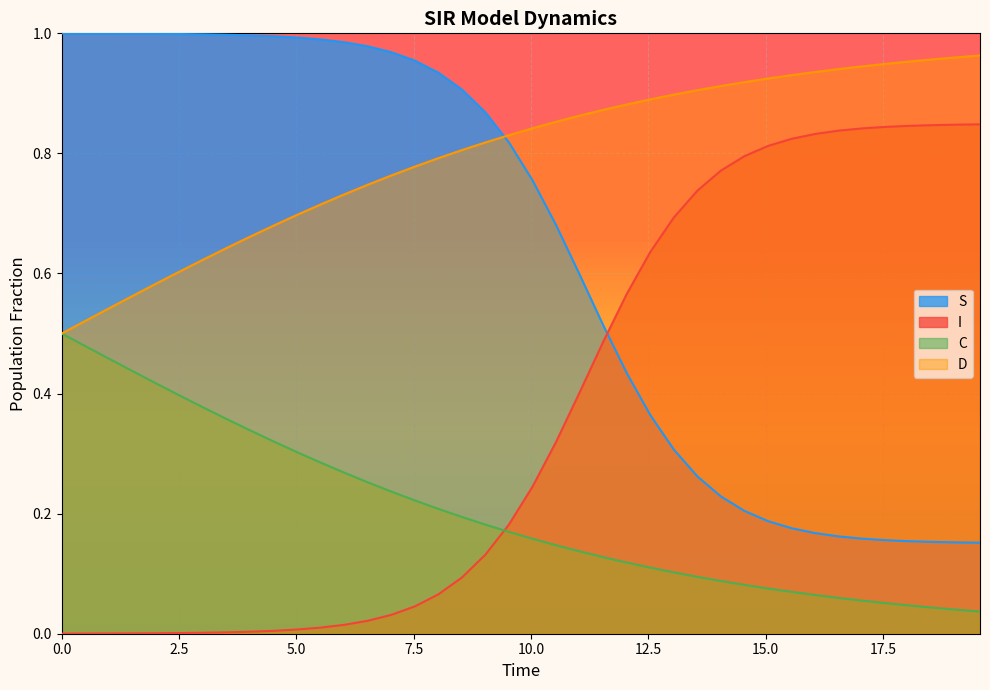

List the series in order of their overall mean, highest first.

D, S, I, C